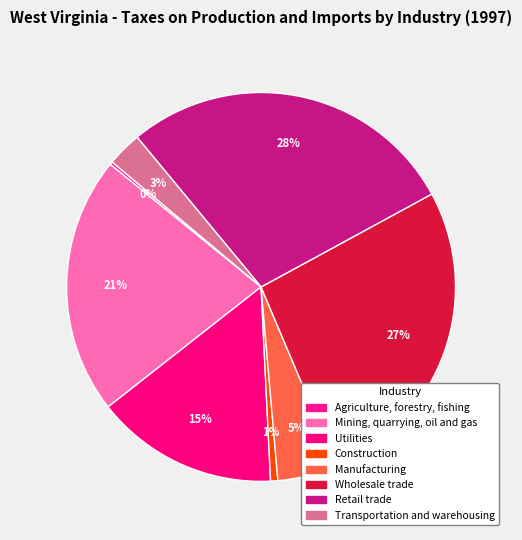

What is the change in value from Construction to Transportation and warehousing?

+52332